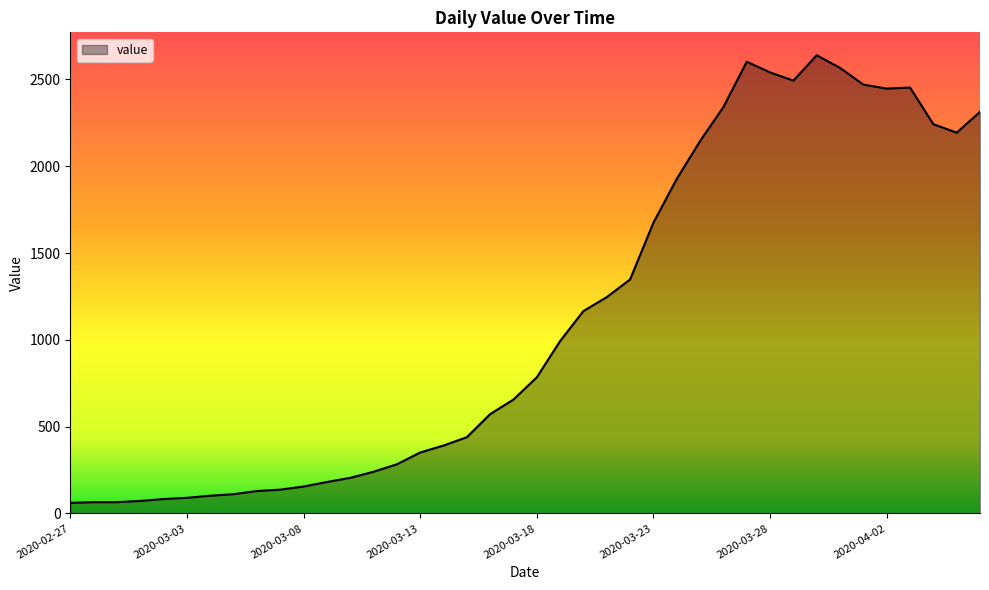

What is the smallest value displayed?

61